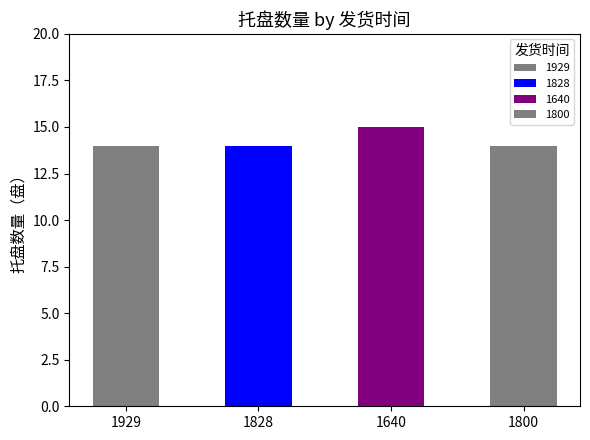

Reading right to left, list all the values displayed in this chart.

1800=14	1640=15	1828=14	1929=14